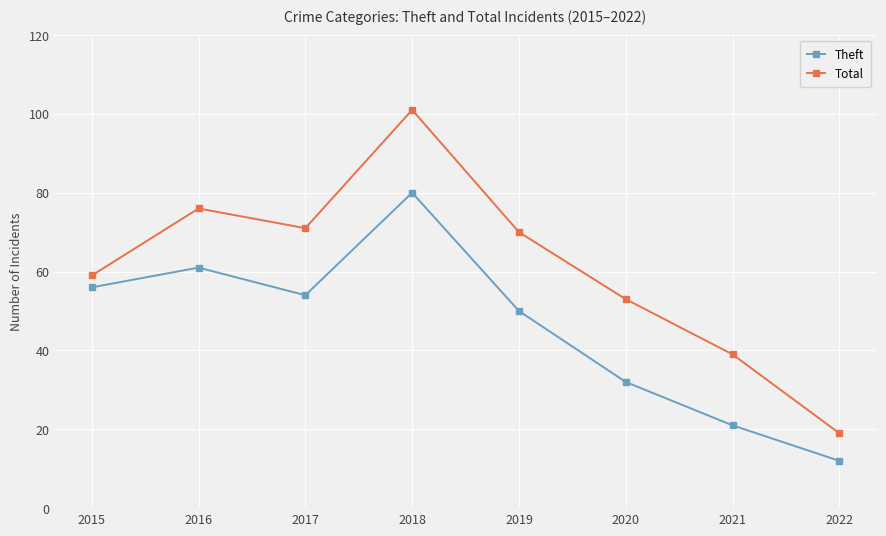

Is the value of Theft at 2019 greater than the value of Total at 2018?

No